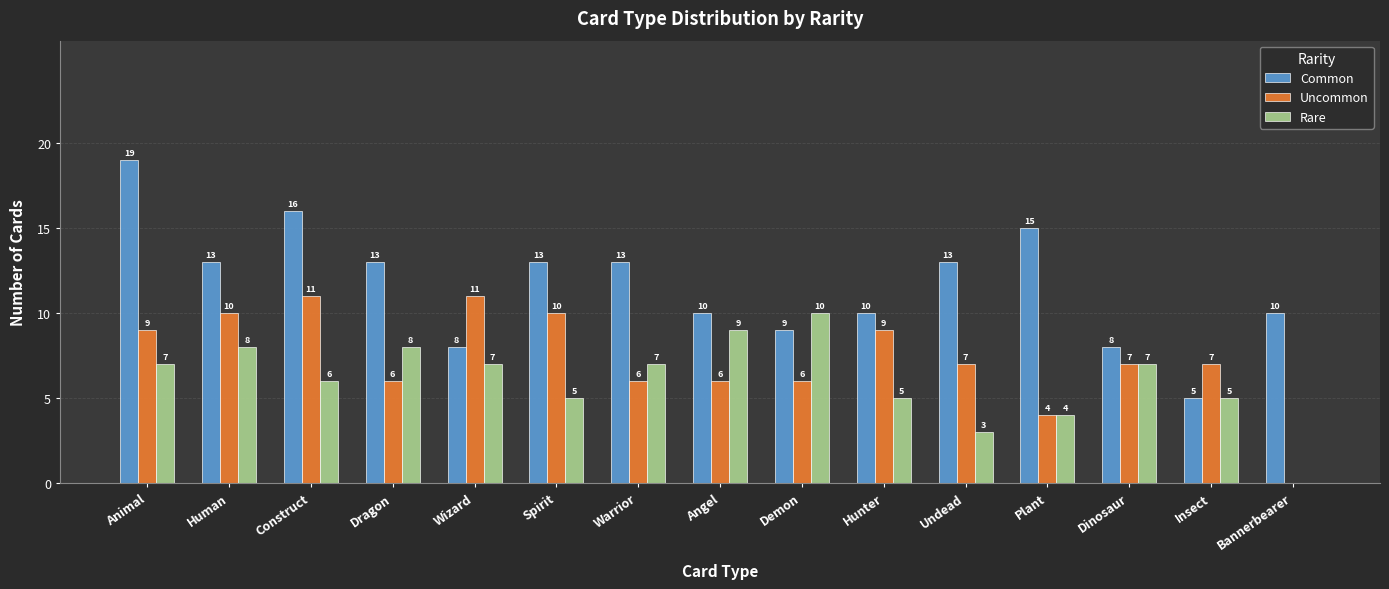

What is the sum of the Uncommon values at Demon and Animal?

15